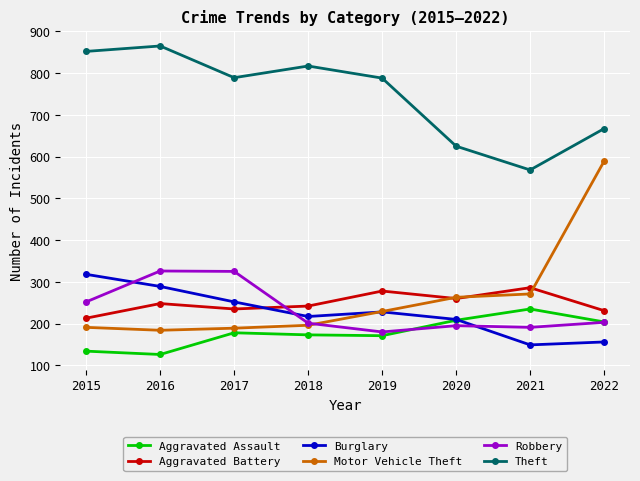

True or false: Aggravated Assault and Theft intersect in this chart.

False